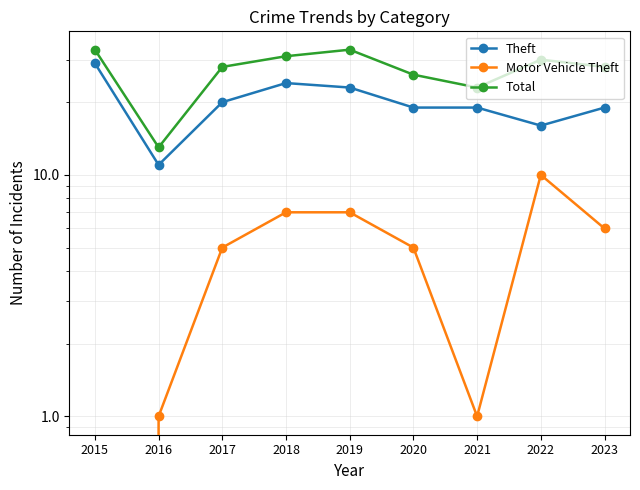

Which series has the largest total across all categories?

Total